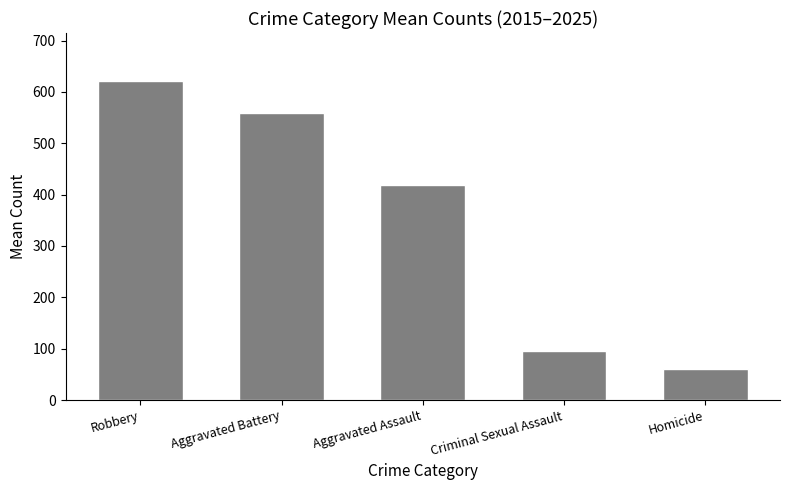

Rank the categories by value from highest to lowest.

Robbery, Aggravated Battery, Aggravated Assault, Criminal Sexual Assault, Homicide